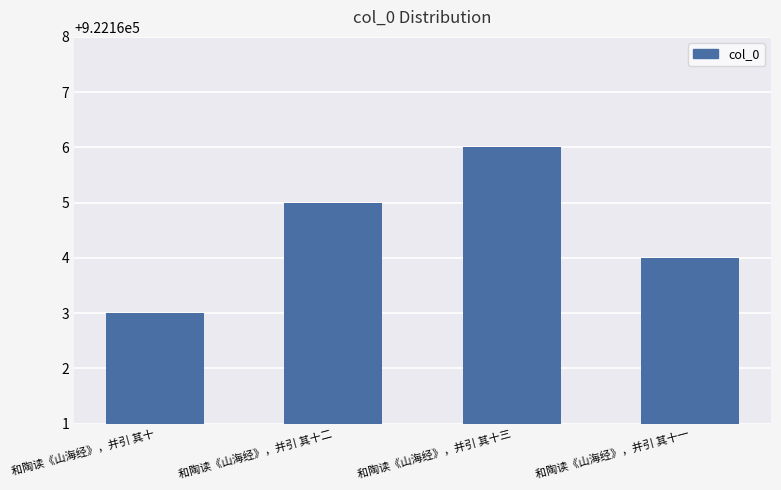

What is the approximate value at 和陶读《山海经》，并引 其十二?

922165